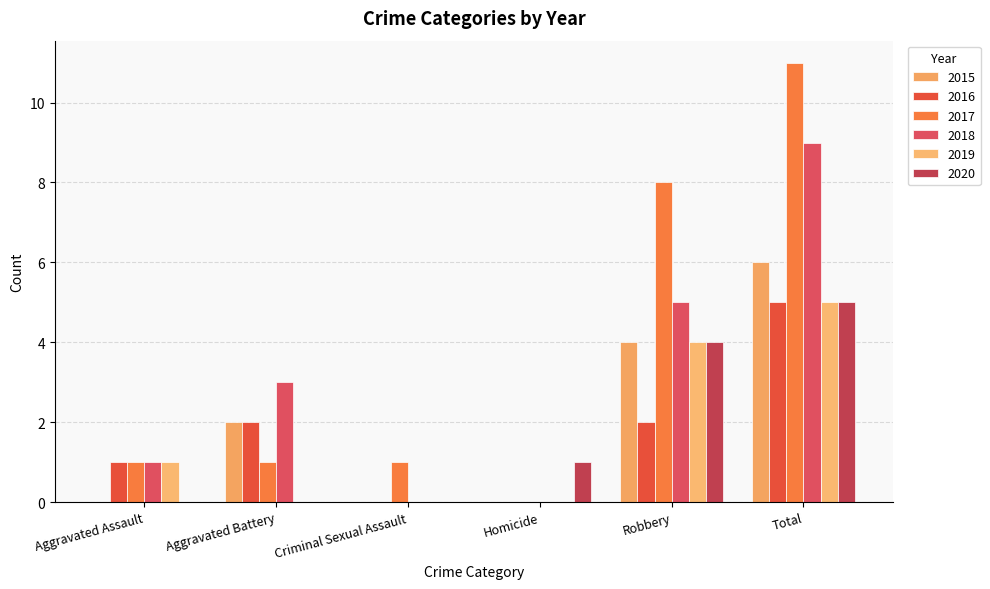

Rank the categories by 2017 value from highest to lowest.

Total, Robbery, Aggravated Assault, Aggravated Battery, Criminal Sexual Assault, Homicide